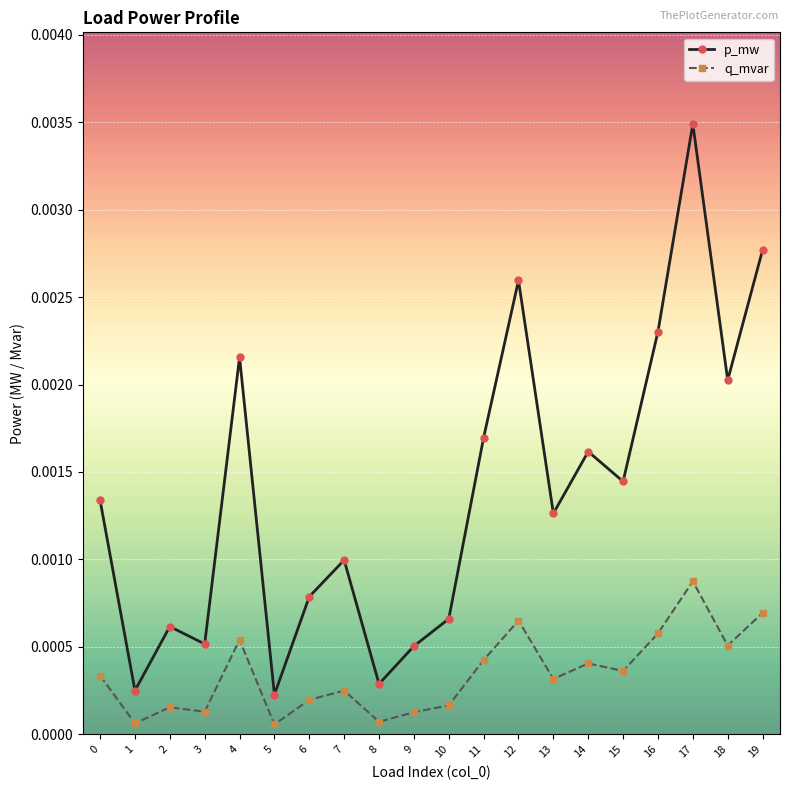

How many interior local peaks does the p_mw series have?

6